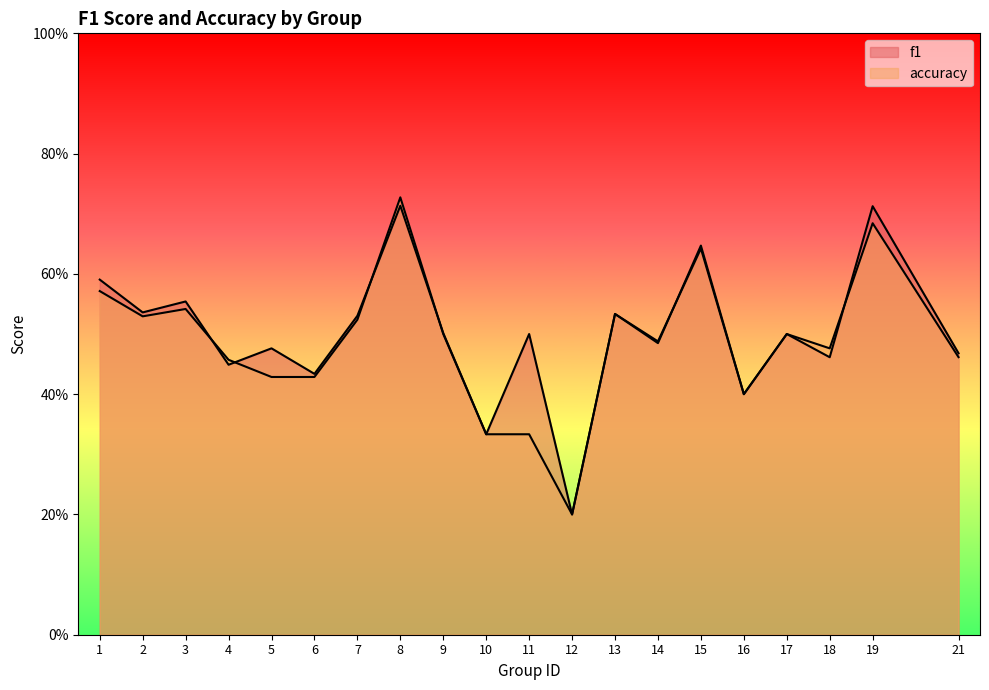

At which category is the sum across all series the highest?

8